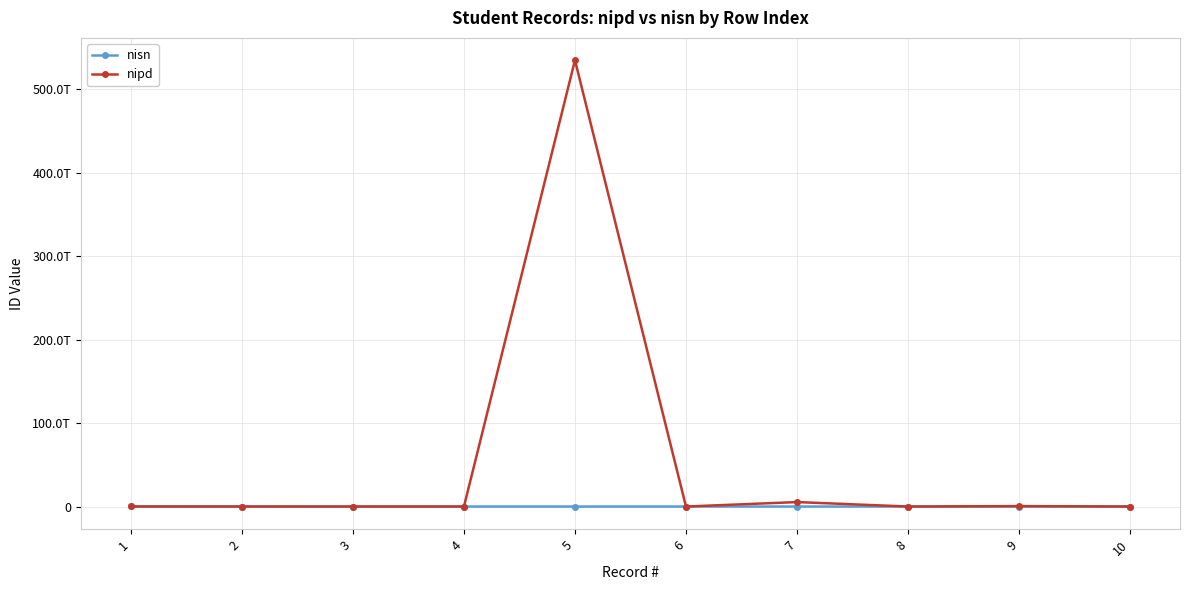

What are all the series names shown in the legend?

nisn, nipd